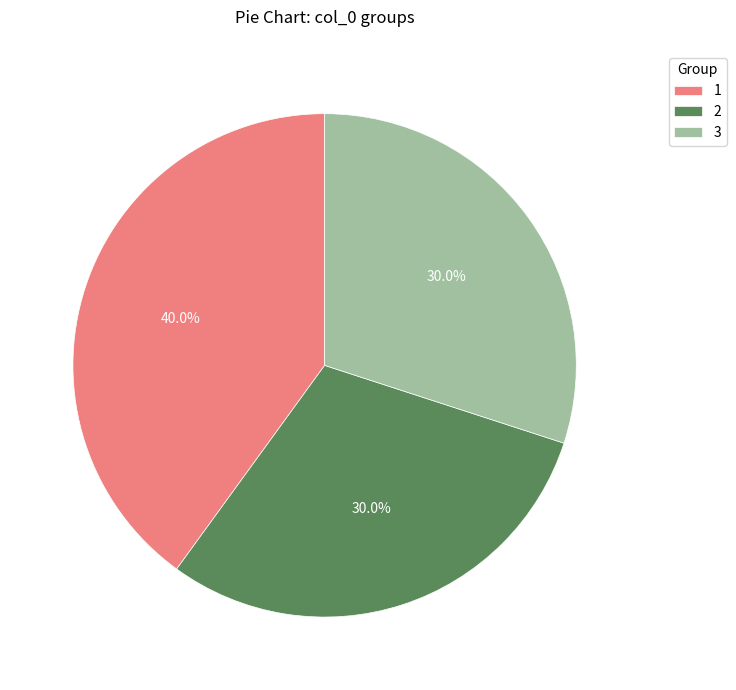

Is 2 the majority of the pie?

No